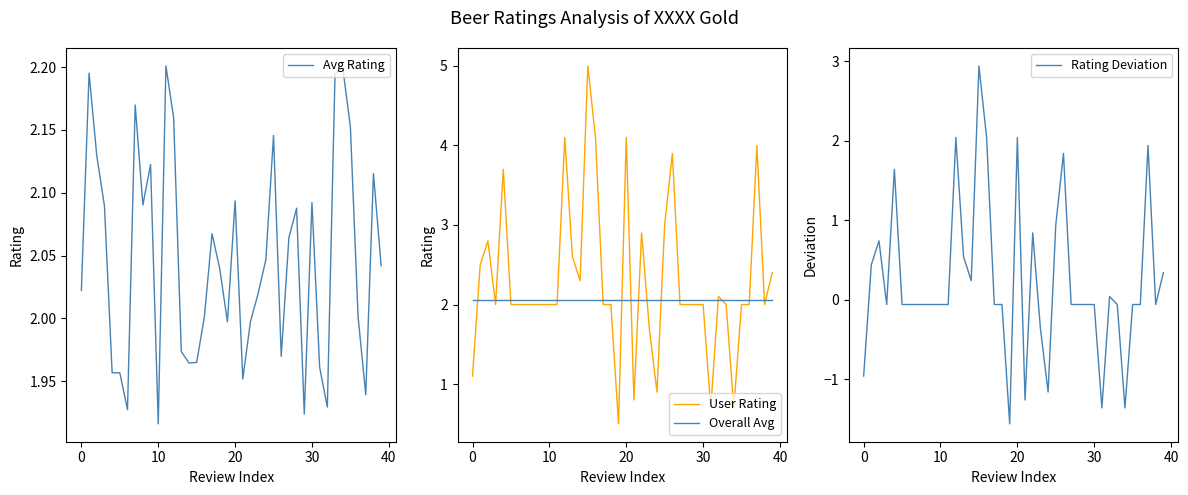

At how many categories does at least one series exceed 3?

7